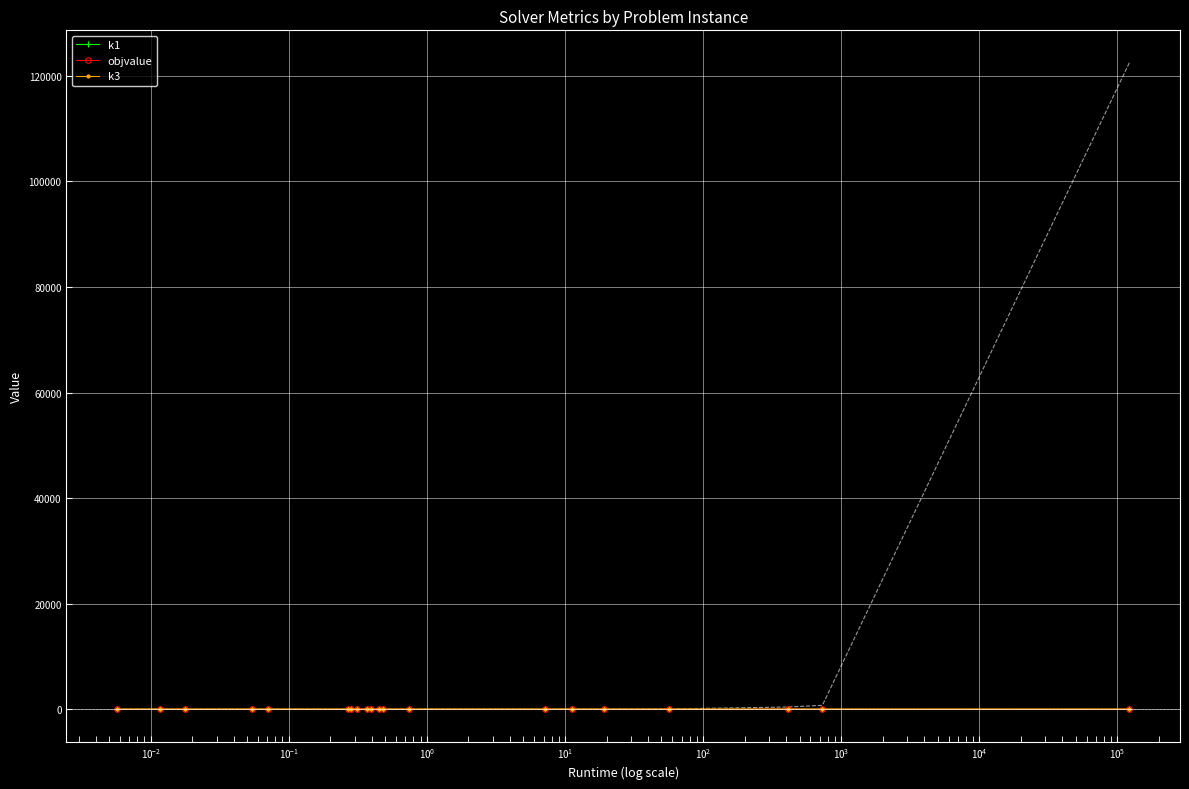

How many interior local peaks does the k1 series have?

3